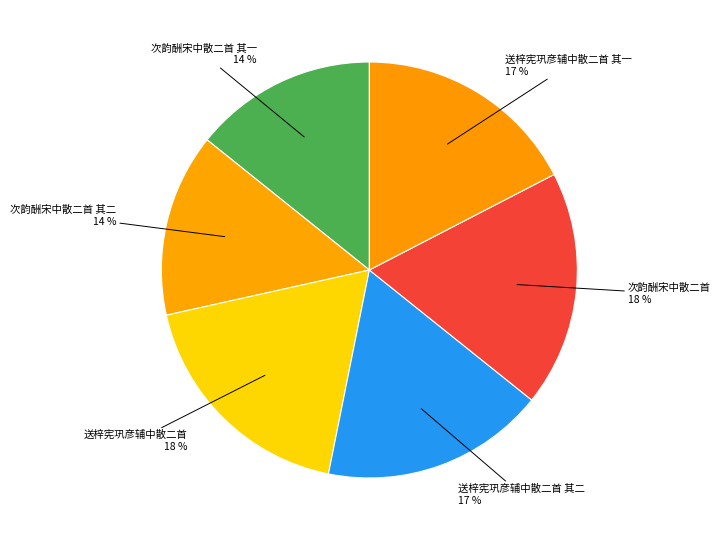

True or false: 次韵酬宋中散二首 18 % accounts for 18% of the total.

True